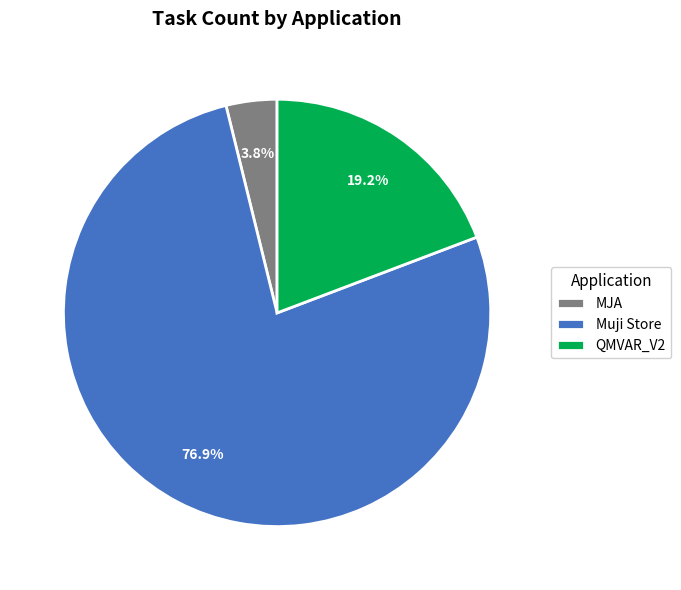

To the nearest percent, what is the difference between the largest and smallest slice percentages?

73%